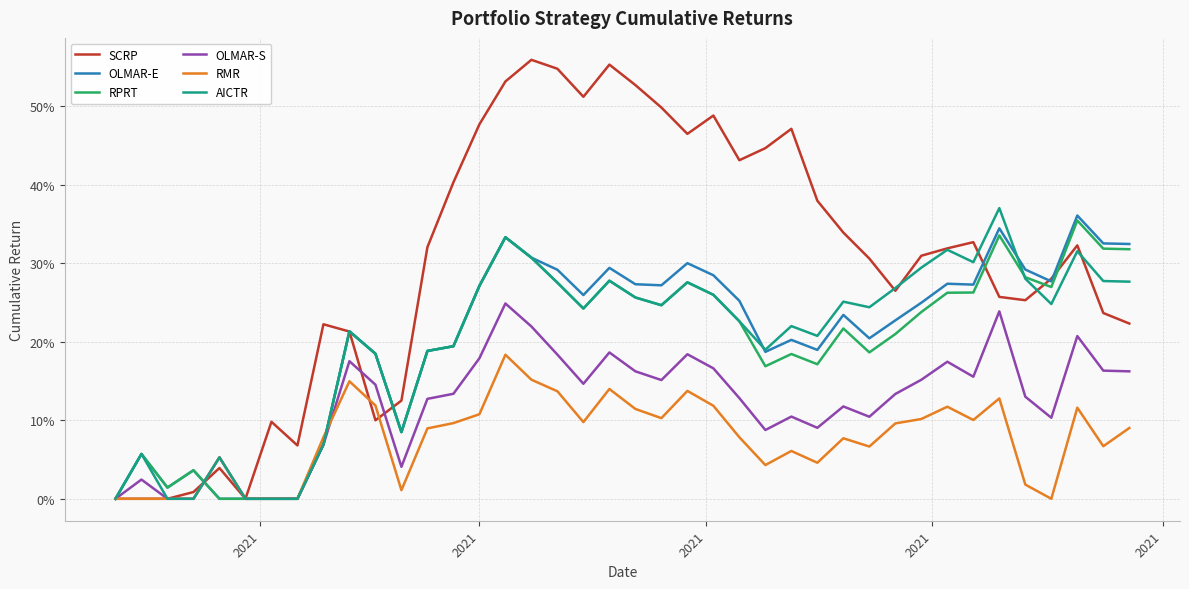

Does the chart have visible grid lines?

Yes